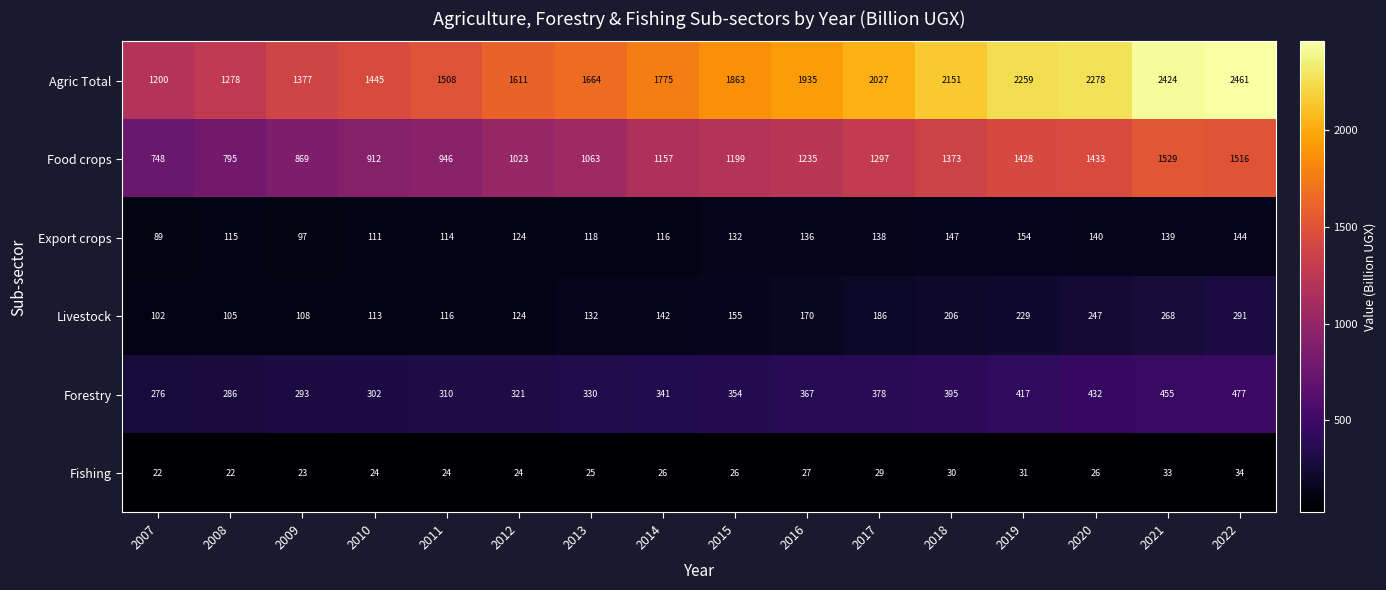

At which label is Agric Total closest to 1830?

2015